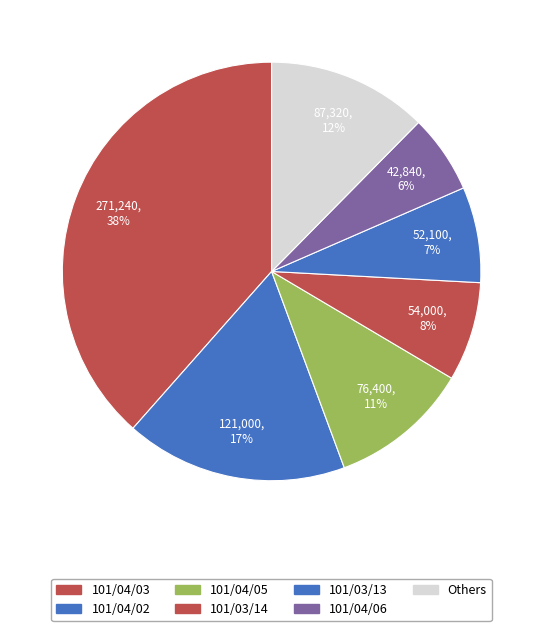

Which category has the biggest portion of the pie?

101/04/03